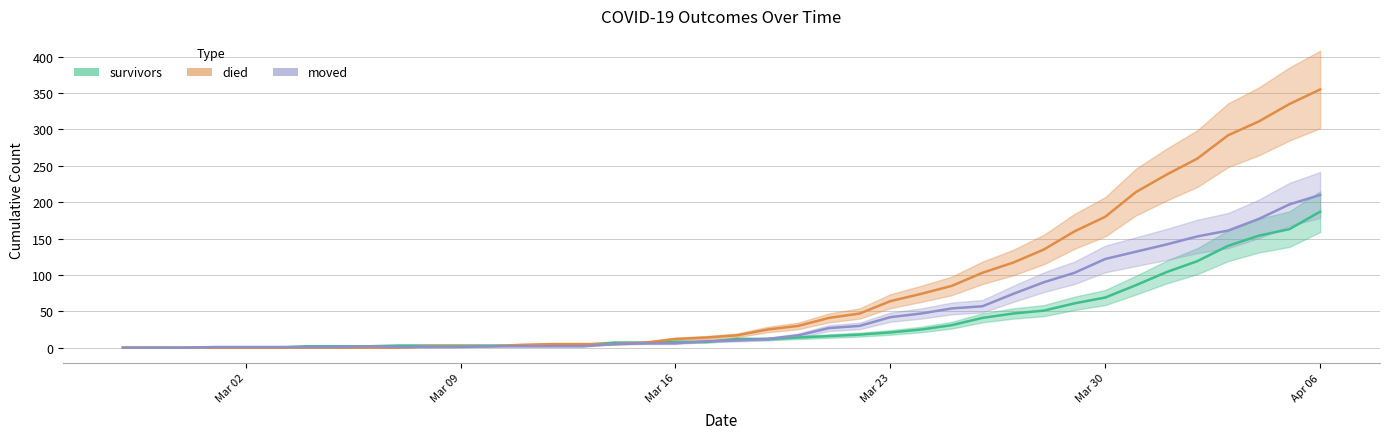

At which category is the sum across all series the highest?

Apr 06